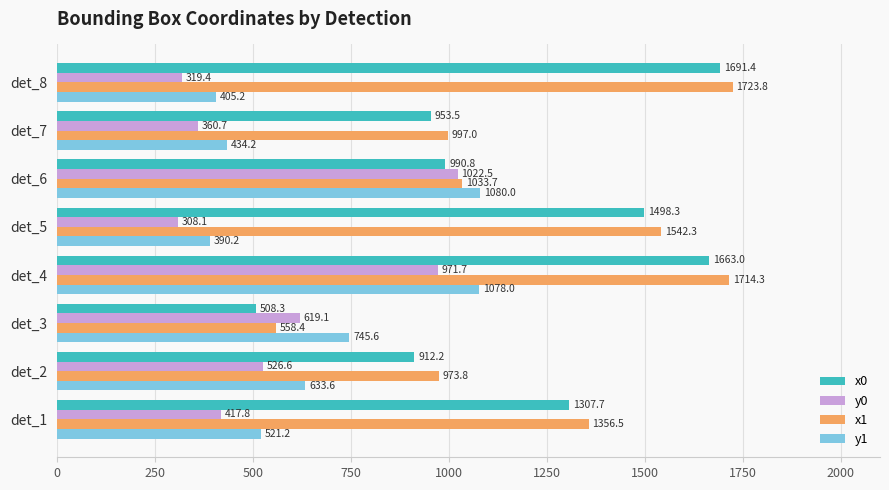

True or false: y0 has a value of 334.8 at det_3.

False